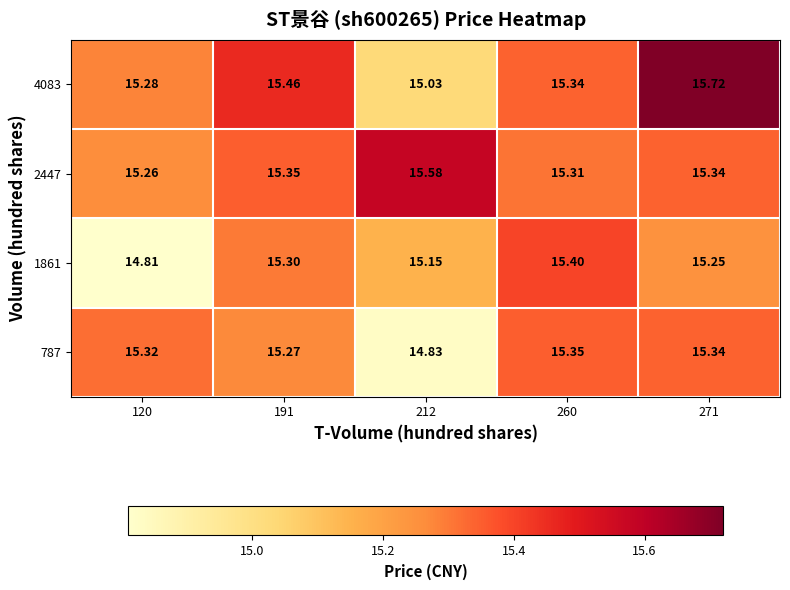

At which category is the sum across all series the highest?

271